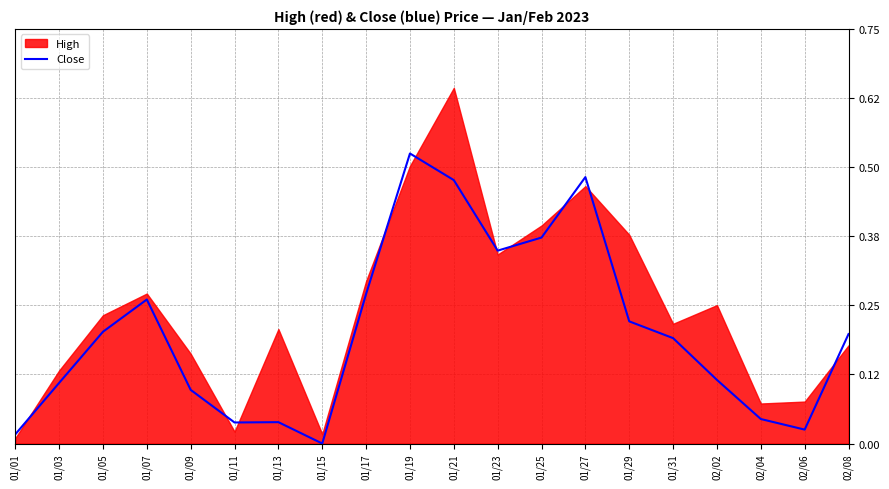

How many points are higher than both their immediate neighbors (excluding endpoints)?

4